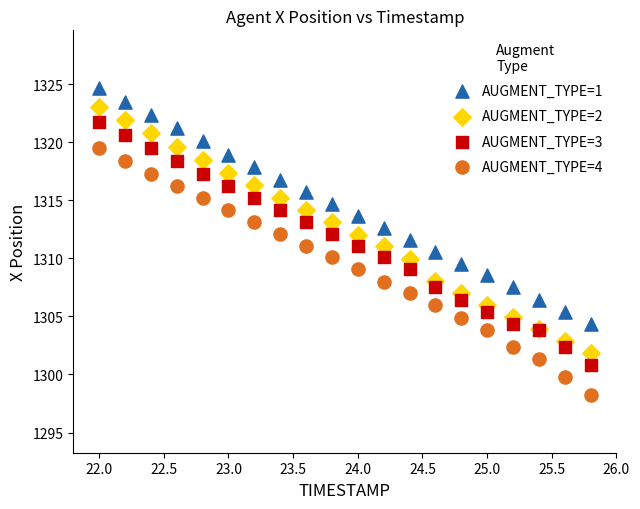

Which series has the widest spread of Y values?

AUGMENT_TYPE=4